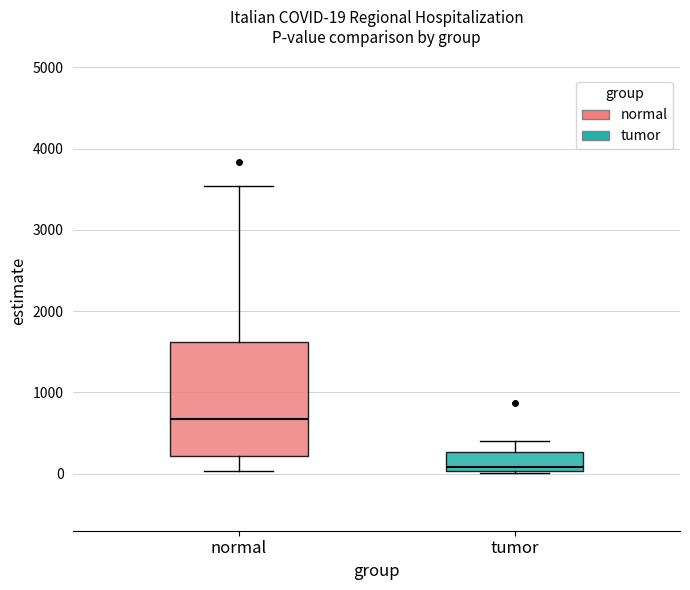

Which box has the lowest median line?

tumor